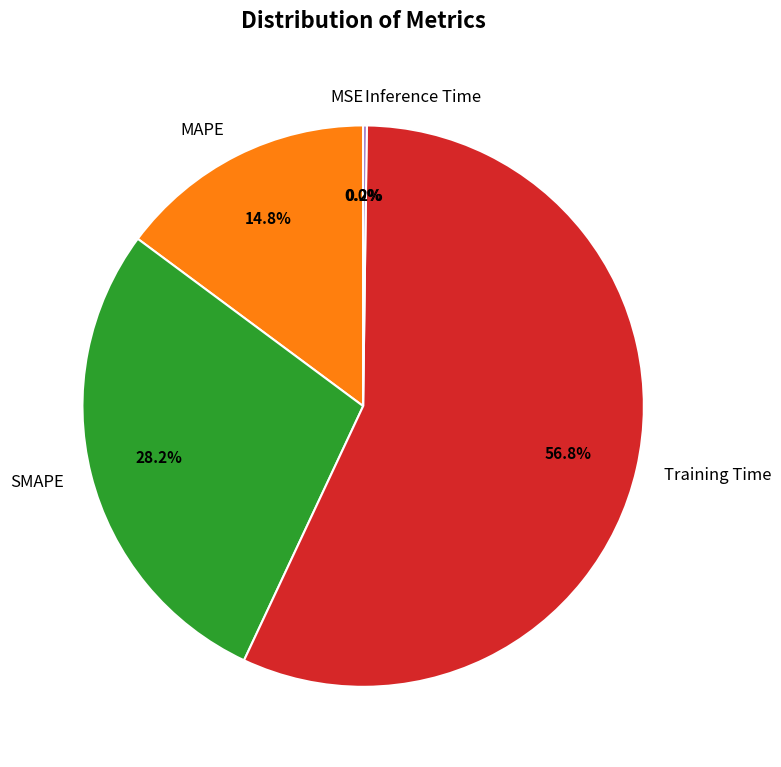

Which slice represents more than half of the pie?

Training Time